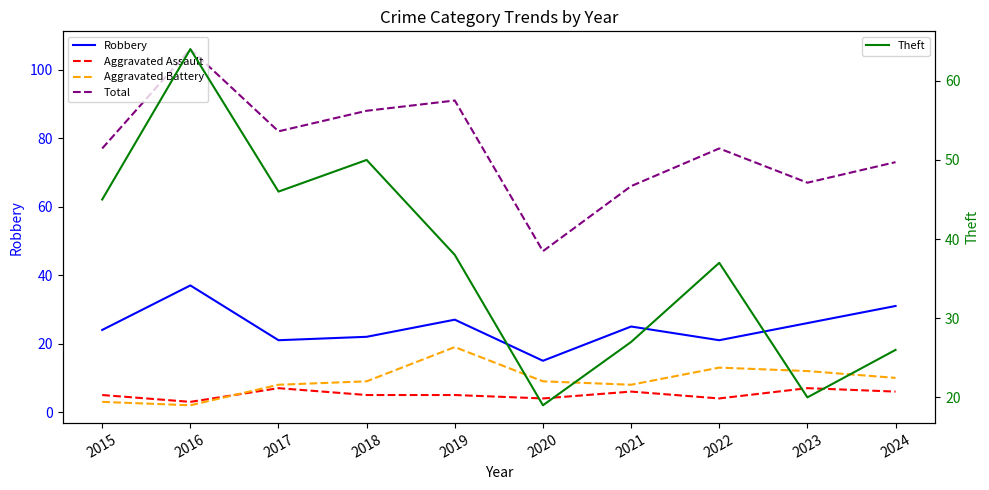

At how many categories does at least one series exceed 94?

1